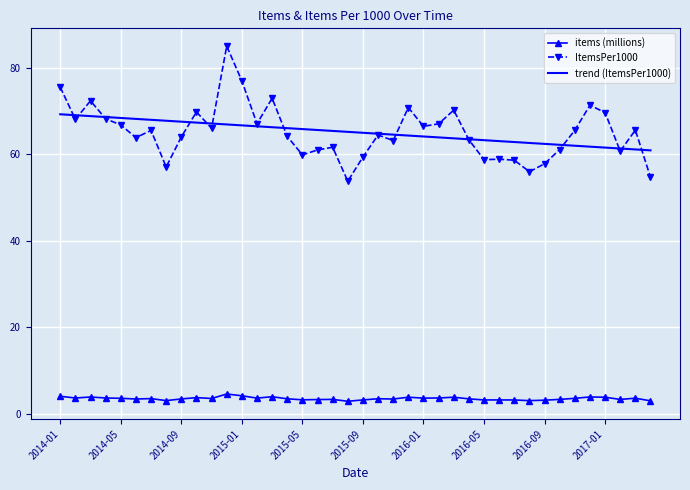

Which series has the largest range (max minus min)?

ItemsPer1000